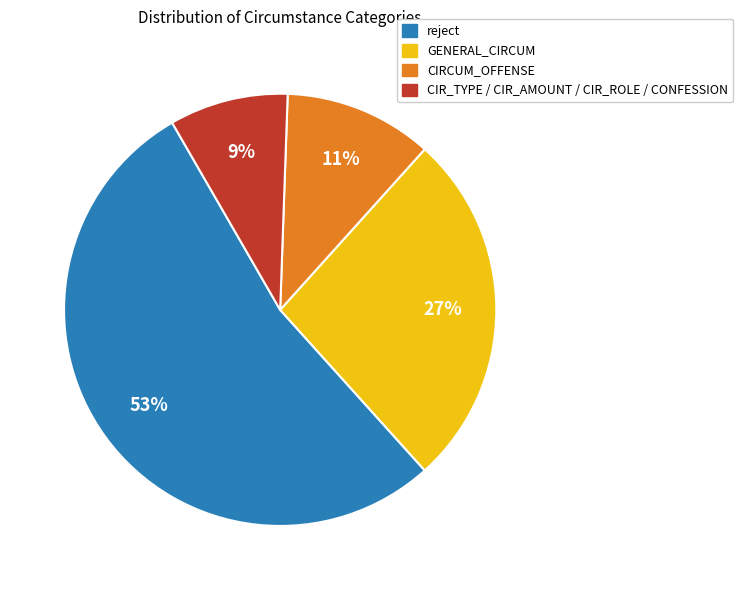

The GENERAL_CIRCUM slice represents 27% of the pie. True or false?

True